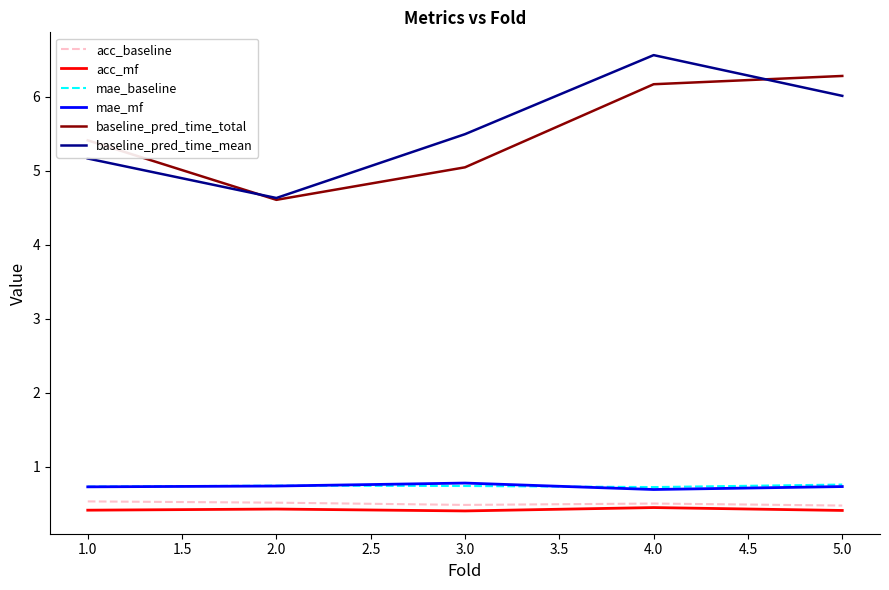

List the labels in order of baseline_pred_time_mean value, largest first.

4.0, 5.0, 3.0, 1.0, 2.0